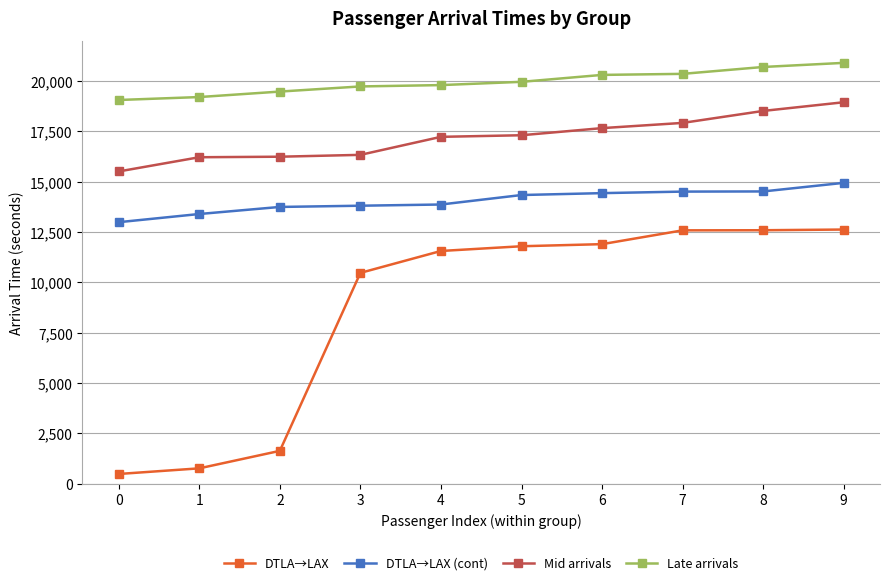

True or false: Mid arrivals has more than 2 interior local peaks.

False